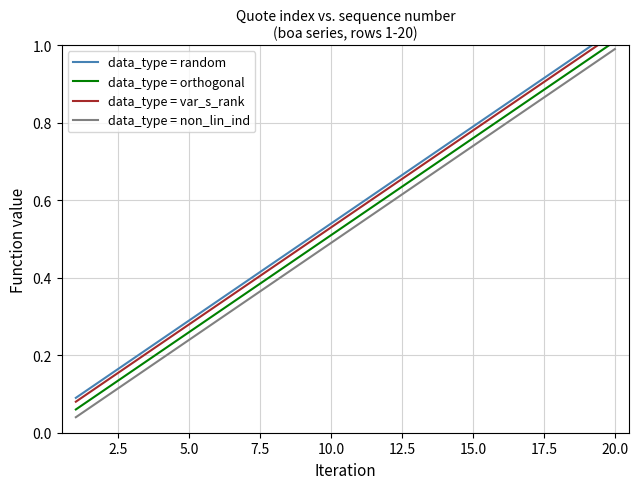

At which label does data_type = non_lin_ind reach its peak?

20.0